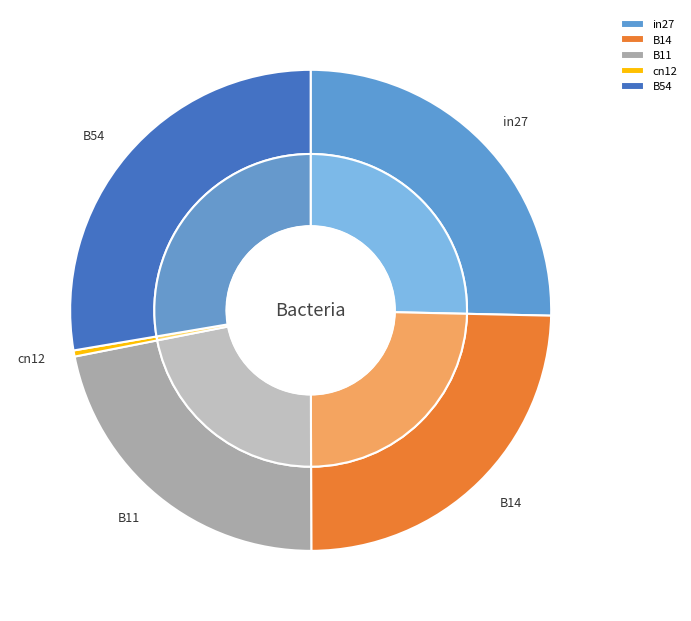

Which has a higher value, in27 or B54?

B54